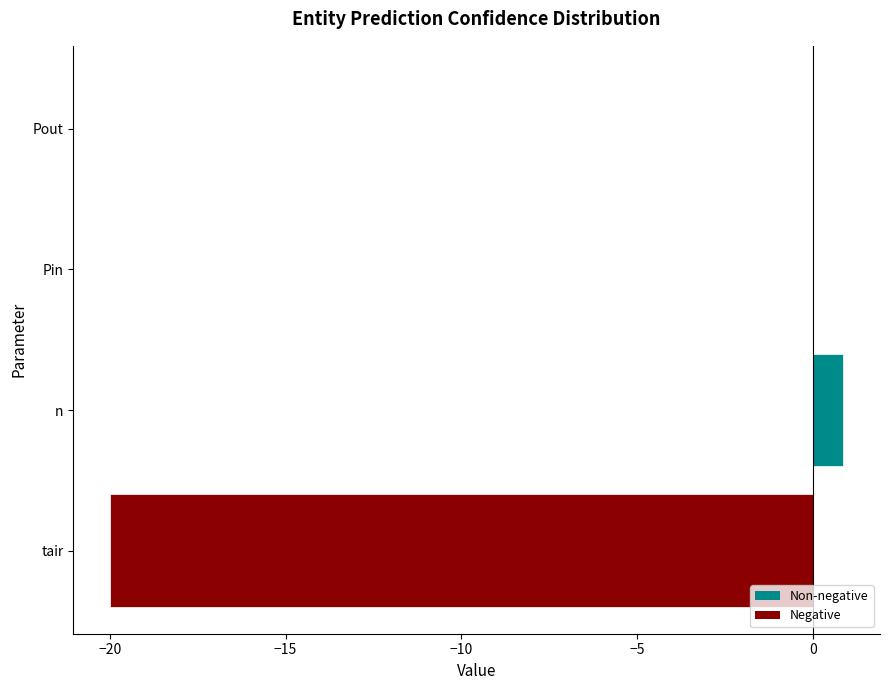

How many categories are shown in the chart?

4